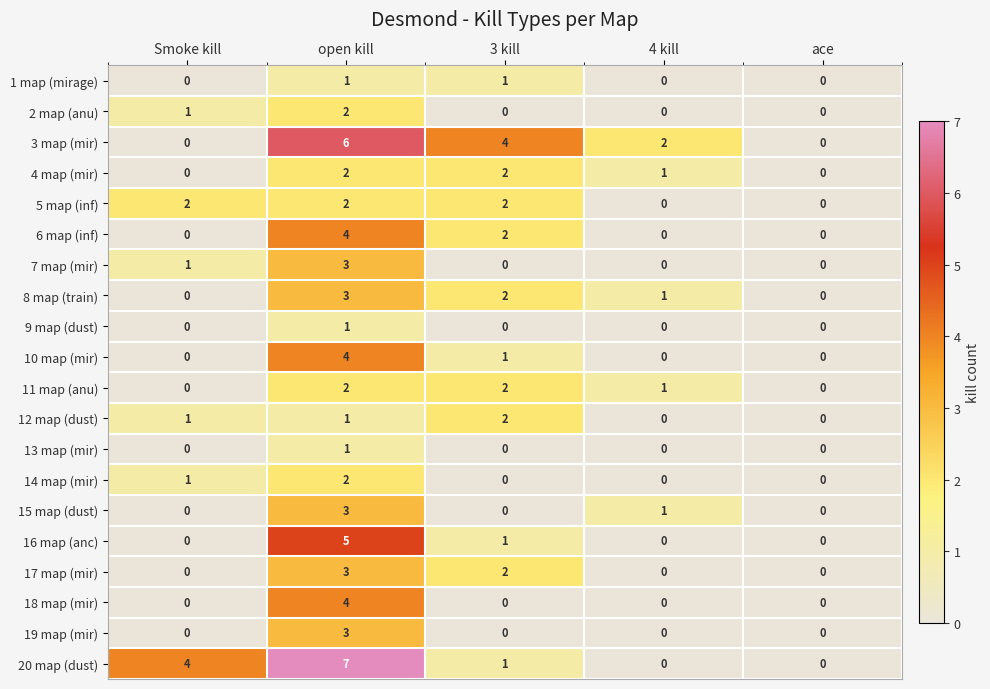

Where does the 3 map (mir) series first go above 2?

open kill